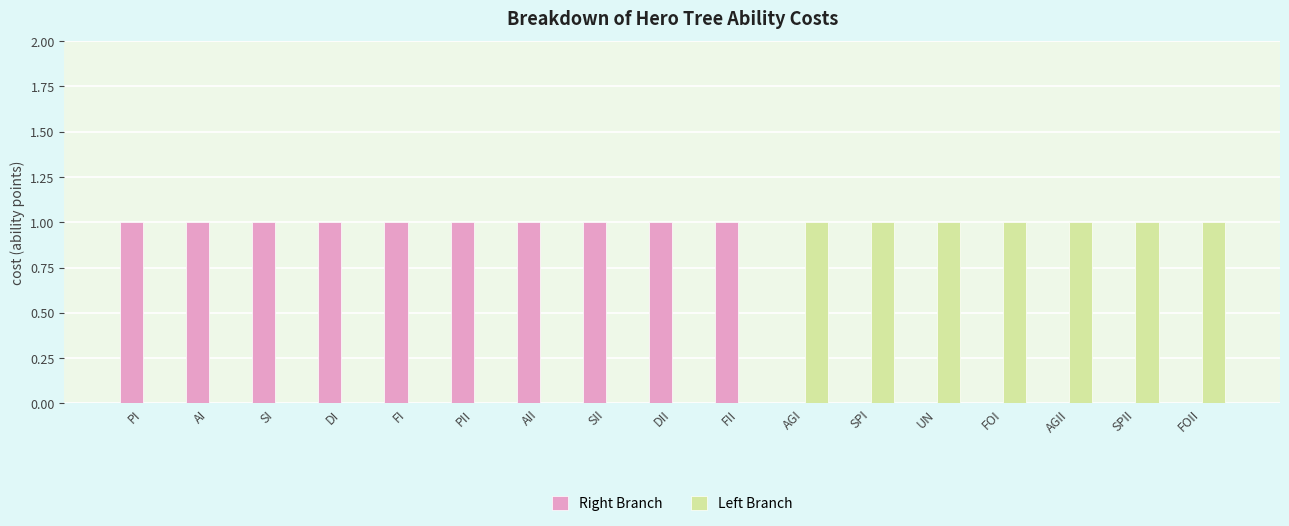

True or false: Left Branch has a value of 1 at FOI.

True